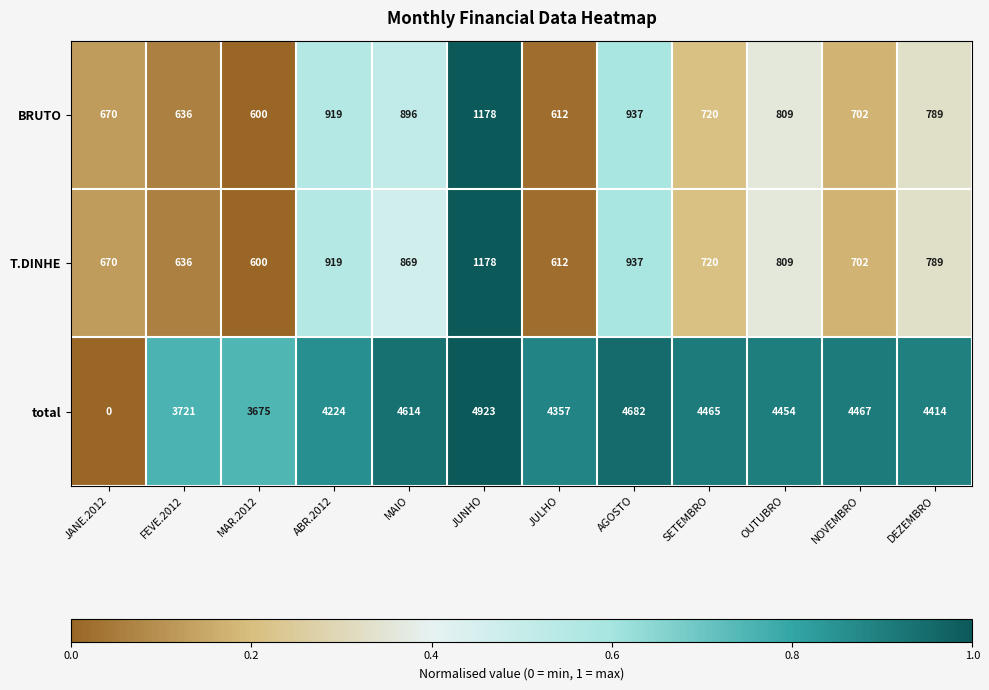

Count the number of data series in this chart.

3